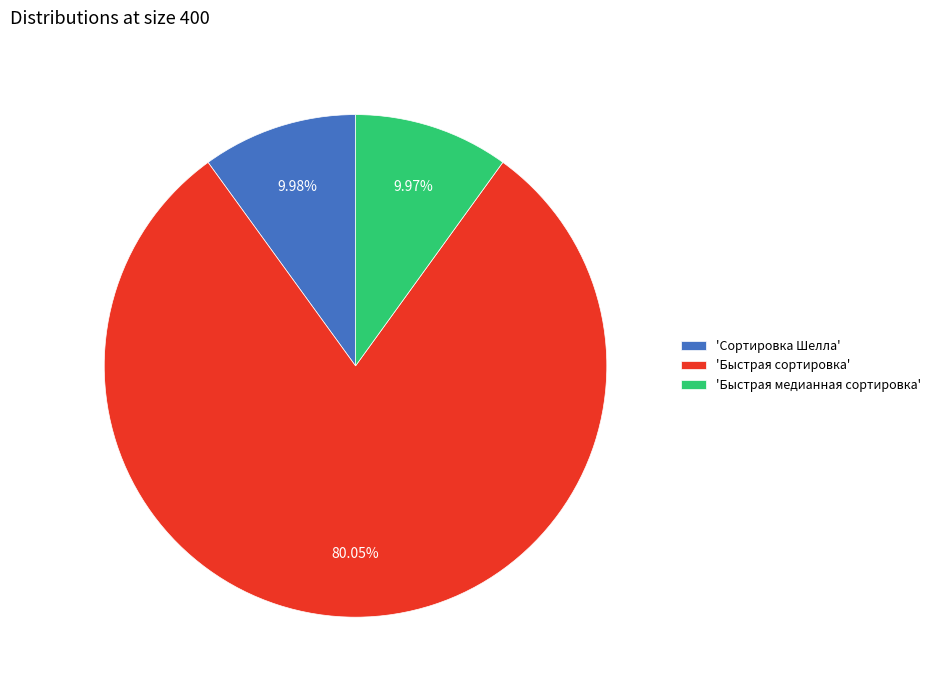

Which has a higher value, 'Быстрая сортировка' or 'Сортировка Шелла'?

'Быстрая сортировка'